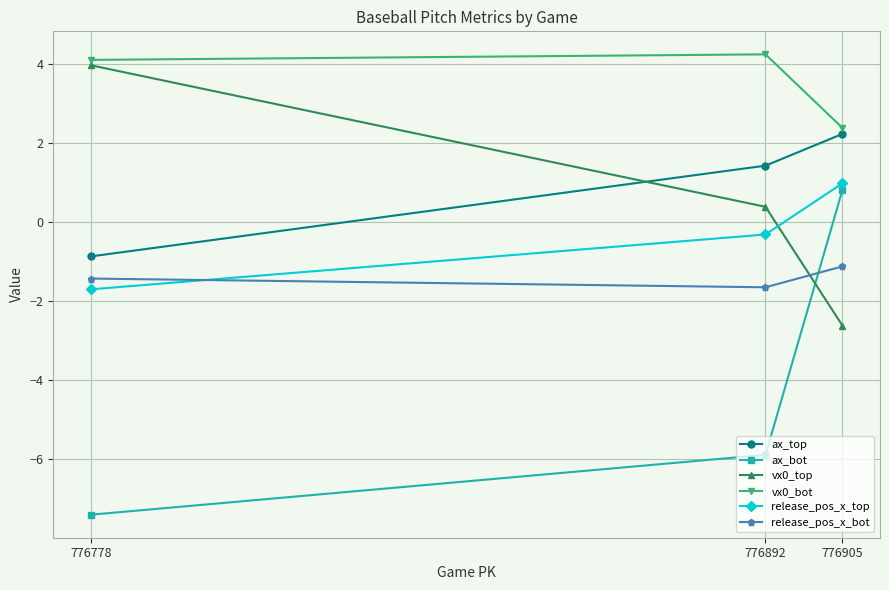

Between 776892 and 776905, which series saw the biggest shift?

ax_bot